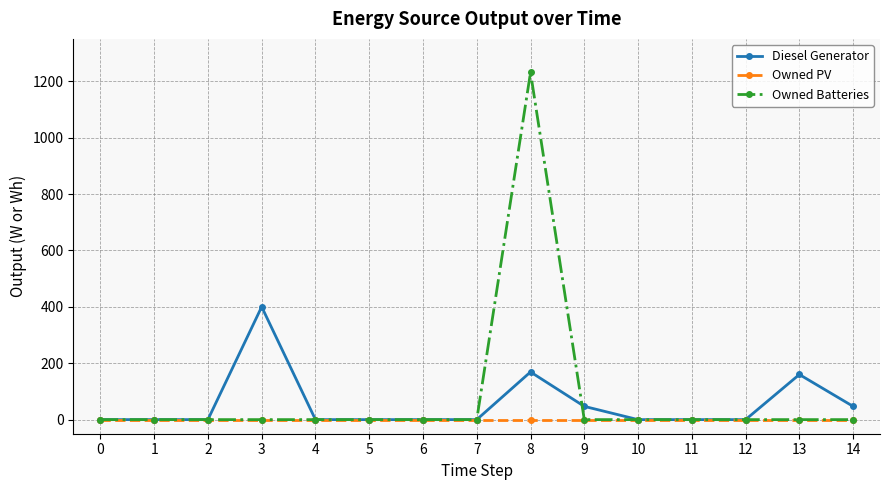

Reading left to right, what are all the values shown in this chart?

Diesel Generator: 0=0	1=0	2=0	3=400	4=0	5=0	6=0	7=0	8=169	9=47	10=0	11=0	12=0	13=160	14=47
Owned PV: 0=0	1=0	2=0	3=0	4=0	5=0	6=0	7=0	8=0	9=0	10=0	11=0	12=0	13=0	14=0
Owned Batteries: 0=0	1=0	2=0	3=0	4=0	5=0	6=0	7=0	8=1231	9=0	10=0	11=0	12=0	13=0	14=0